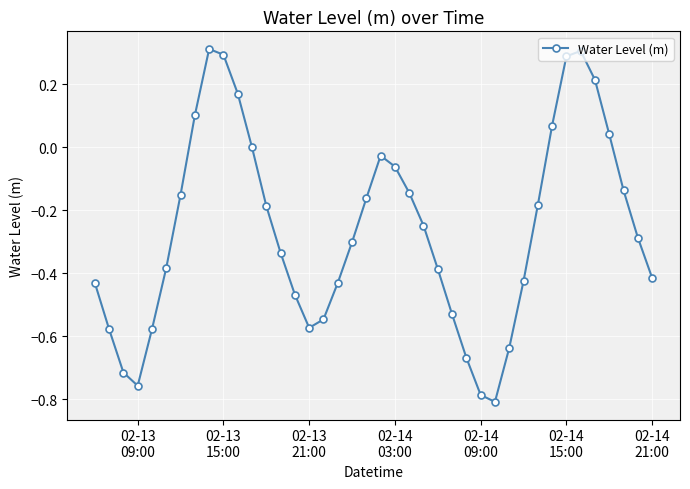

How many points are higher than both their immediate neighbors (excluding endpoints)?

3